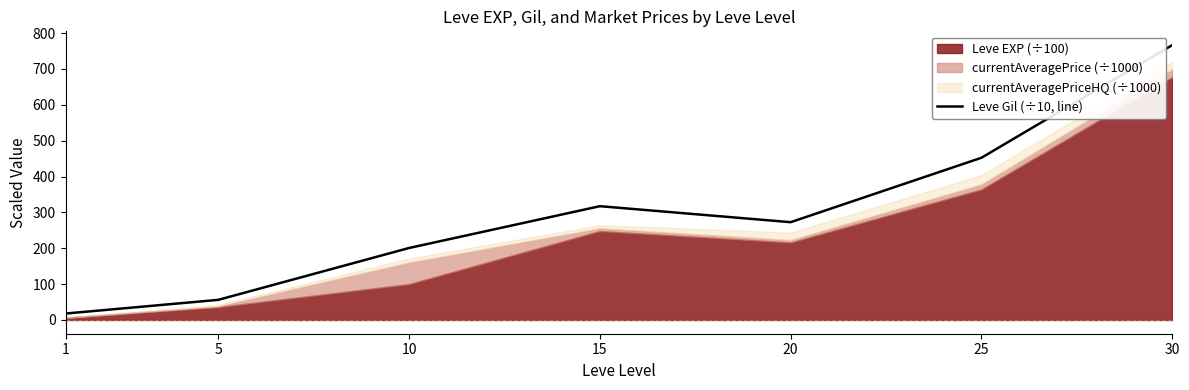

How many lines are shown in the chart?

1